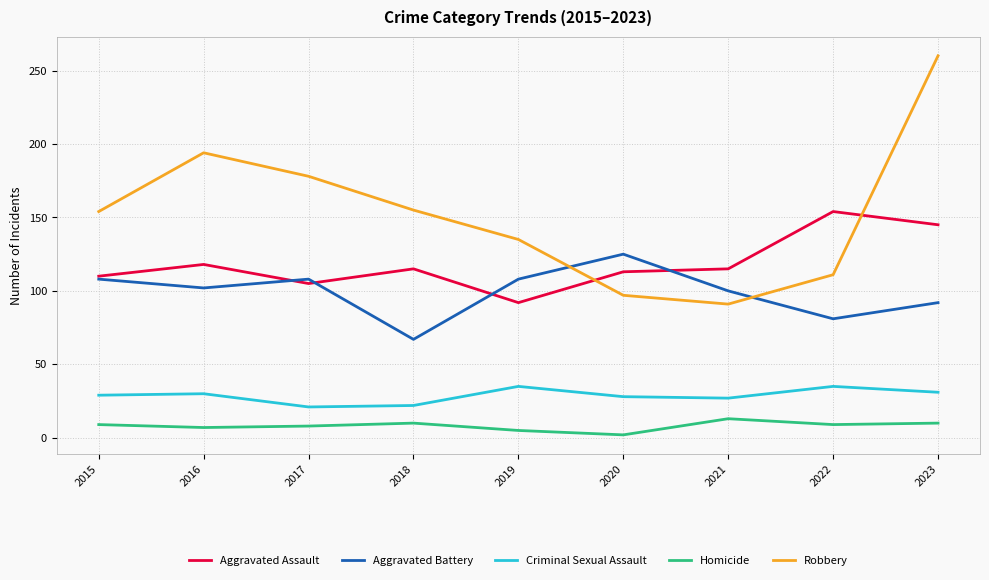

Where do Aggravated Assault and Robbery first cross each other?

2019 and 2020